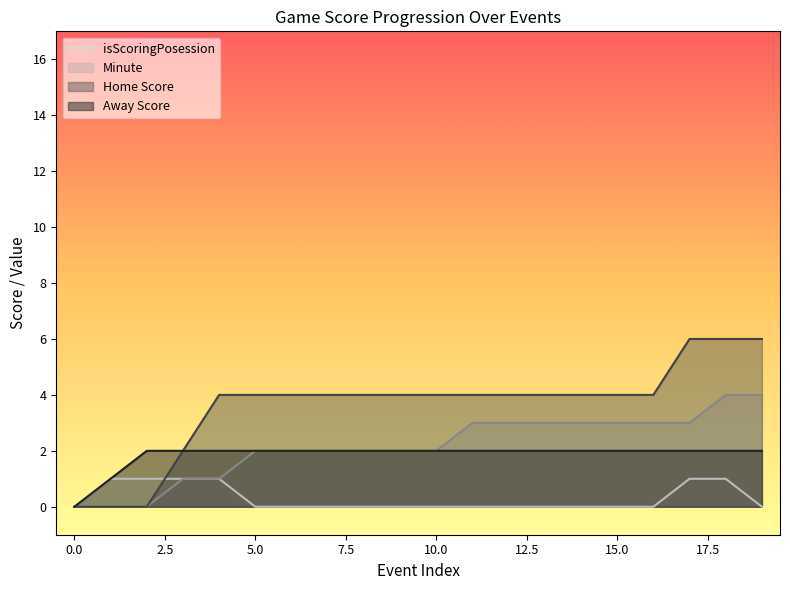

At how many categories does at least one series exceed 3?

16